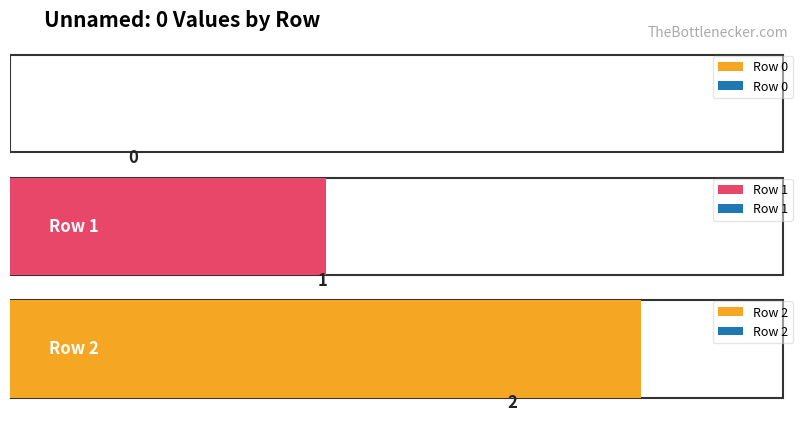

Reading right to left, transcribe all the data shown in this chart.

2	1	0